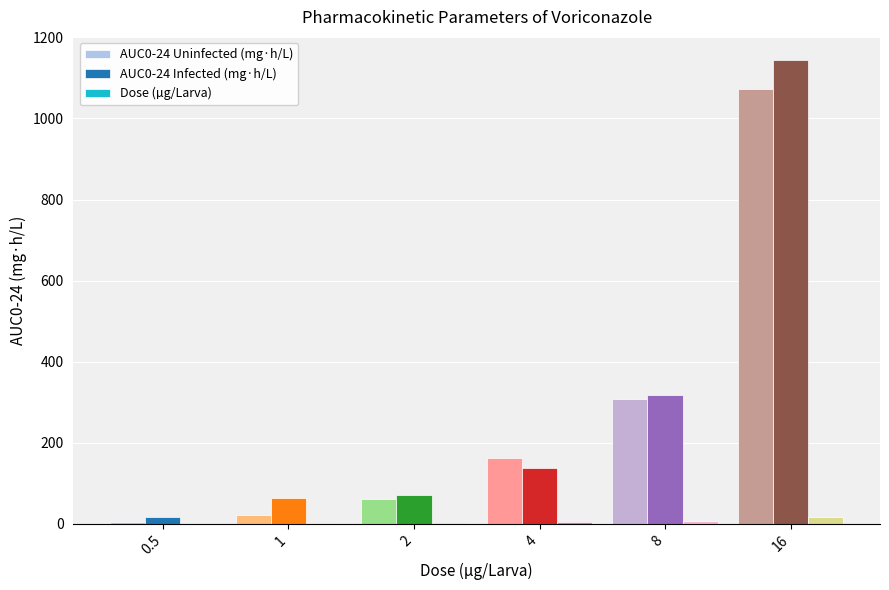

What value does the AUC0-24 Infected (mg·h/L) series have at 2?

72.0